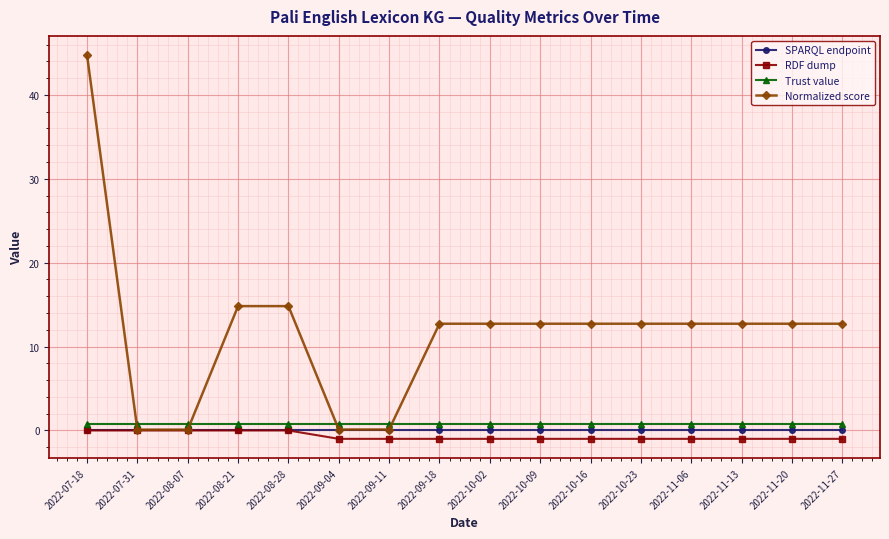

What is the maximum value shown in the chart?

44.7